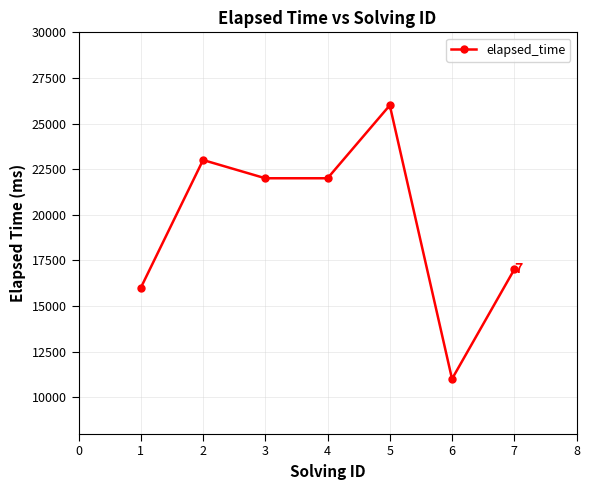

True or false: the data shows 28733 at 6.

False